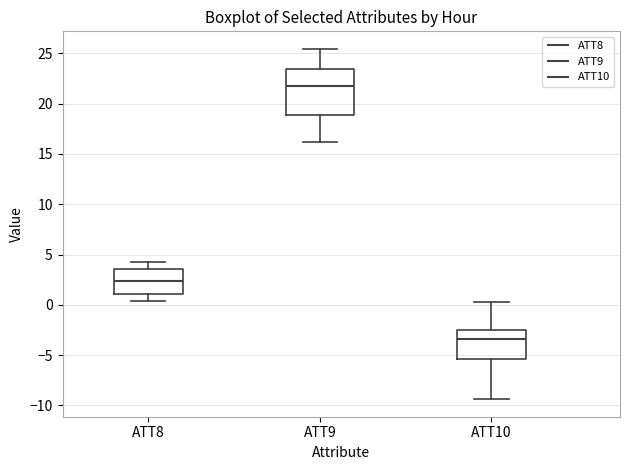

Which box has the lowest median line?

ATT10